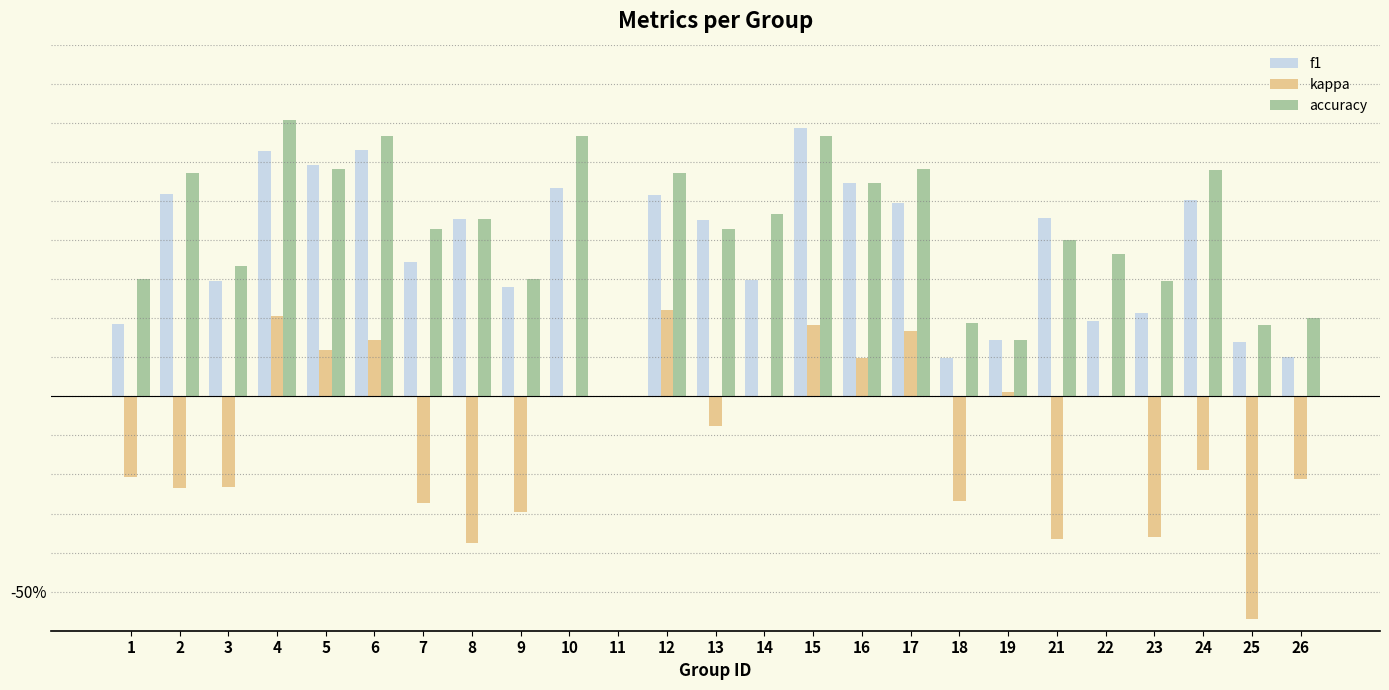

What is the value of the accuracy bar at the 22nd from the left?

0.3